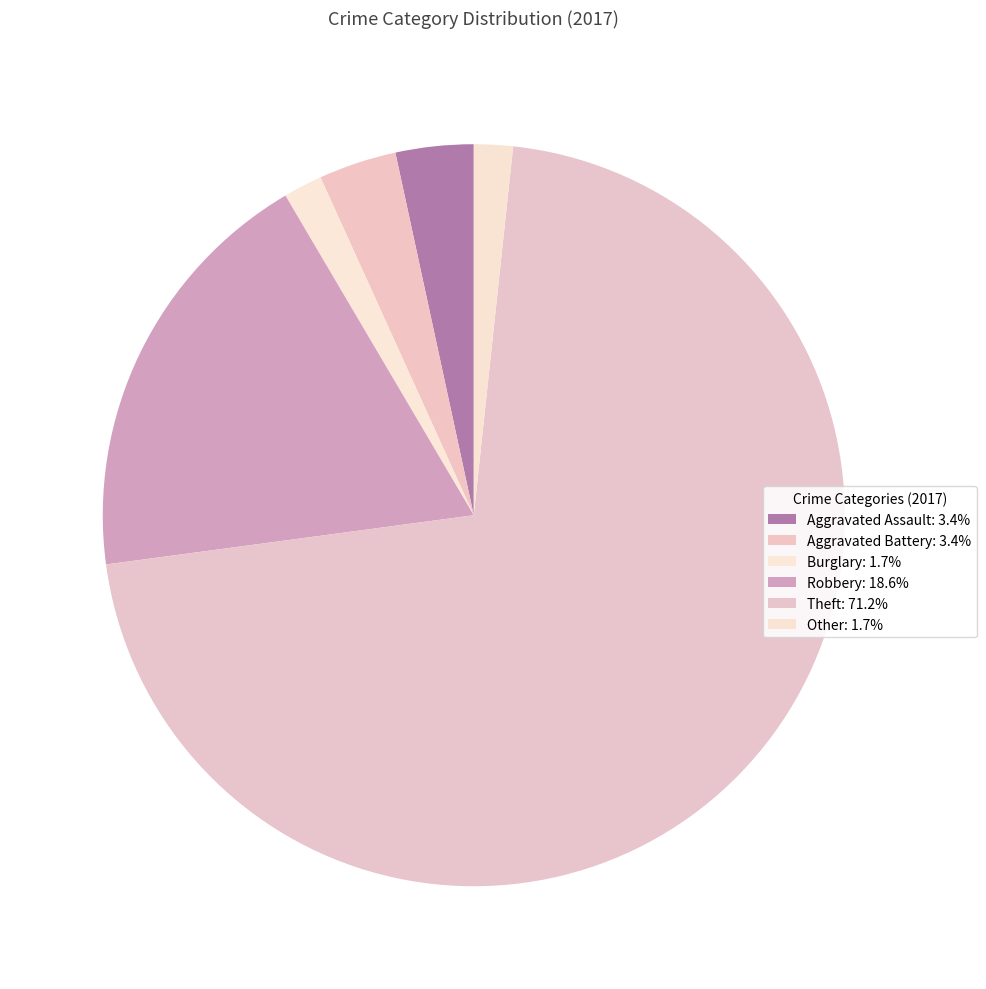

Which category has the smallest portion of the pie?

Burglary